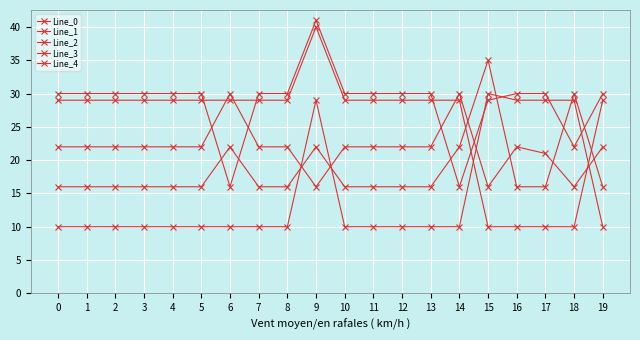

List the labels in order of Line_3 value, largest first.

15, 18, 6, 9, 14, 0, 1, 2, 3, 4, 5, 7, 8, 10, 11, 12, 13, 16, 17, 19